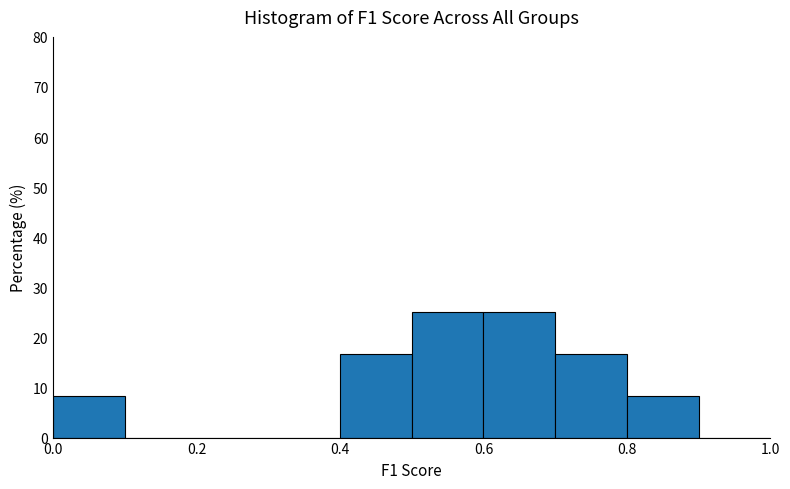

Reading left to right, transcribe this chart: for each bar, give the range it covers on the x-axis and its height. The values are not printed on the chart, so give them approximately, as read against the axis.

0.0 to 0.1: 8
0.1 to 0.2: 0
0.2 to 0.3: 0
0.3 to 0.4: 0
0.4 to 0.5: 17
0.5 to 0.6: 25
0.6 to 0.7: 25
0.7 to 0.8: 17
0.8 to 0.9: 8
0.9 to 1.0: 0